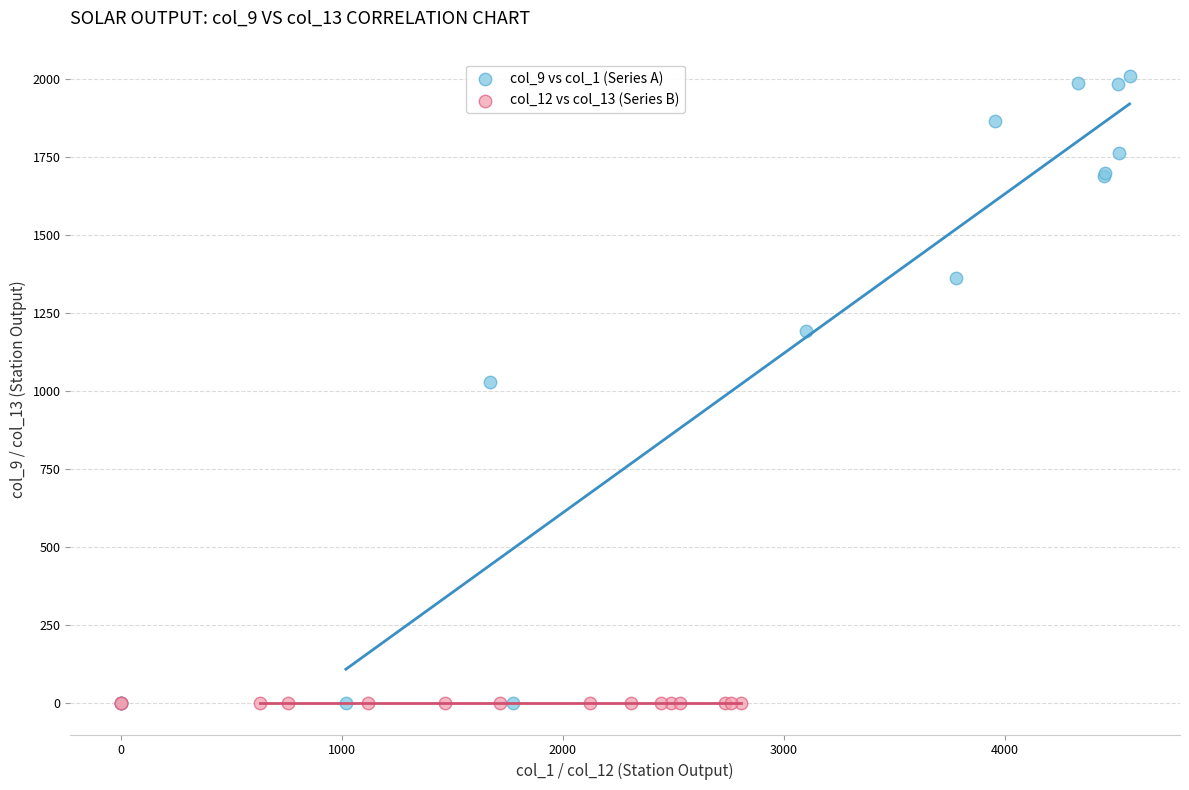

Which series reaches the maximum Y coordinate?

col_9 vs col_1 (Series A)